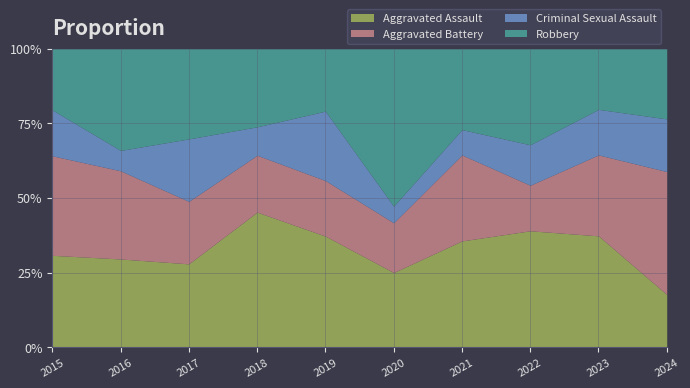

What is the minimum value for Aggravated Assault?

17.6